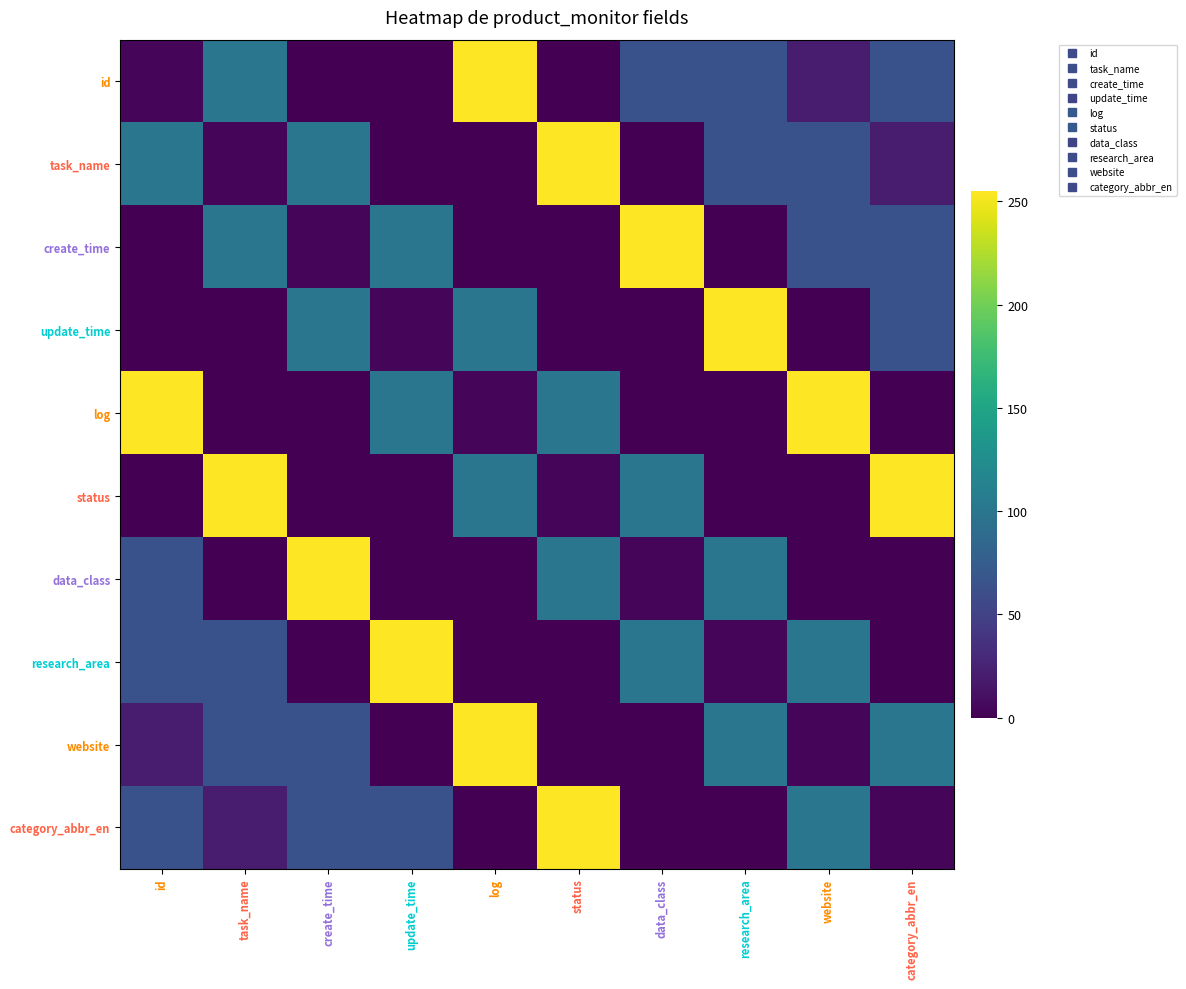

Reading left to right, transcribe all the data shown in this chart.

id: id=4	task_name=100	create_time=0	update_time=0	log=255	status=0	data_class=64	research_area=64	website=20	category_abbr_en=64
task_name: id=100	task_name=4	create_time=100	update_time=0	log=0	status=255	data_class=0	research_area=64	website=64	category_abbr_en=20
create_time: id=0	task_name=100	create_time=4	update_time=100	log=0	status=0	data_class=255	research_area=0	website=64	category_abbr_en=64
update_time: id=0	task_name=0	create_time=100	update_time=4	log=100	status=0	data_class=0	research_area=255	website=0	category_abbr_en=64
log: id=255	task_name=0	create_time=0	update_time=100	log=4	status=100	data_class=0	research_area=0	website=255	category_abbr_en=0
status: id=0	task_name=255	create_time=0	update_time=0	log=100	status=4	data_class=100	research_area=0	website=0	category_abbr_en=255
data_class: id=64	task_name=0	create_time=255	update_time=0	log=0	status=100	data_class=4	research_area=100	website=0	category_abbr_en=0
research_area: id=64	task_name=64	create_time=0	update_time=255	log=0	status=0	data_class=100	research_area=4	website=100	category_abbr_en=0
website: id=20	task_name=64	create_time=64	update_time=0	log=255	status=0	data_class=0	research_area=100	website=4	category_abbr_en=100
category_abbr_en: id=64	task_name=20	create_time=64	update_time=64	log=0	status=255	data_class=0	research_area=0	website=100	category_abbr_en=4